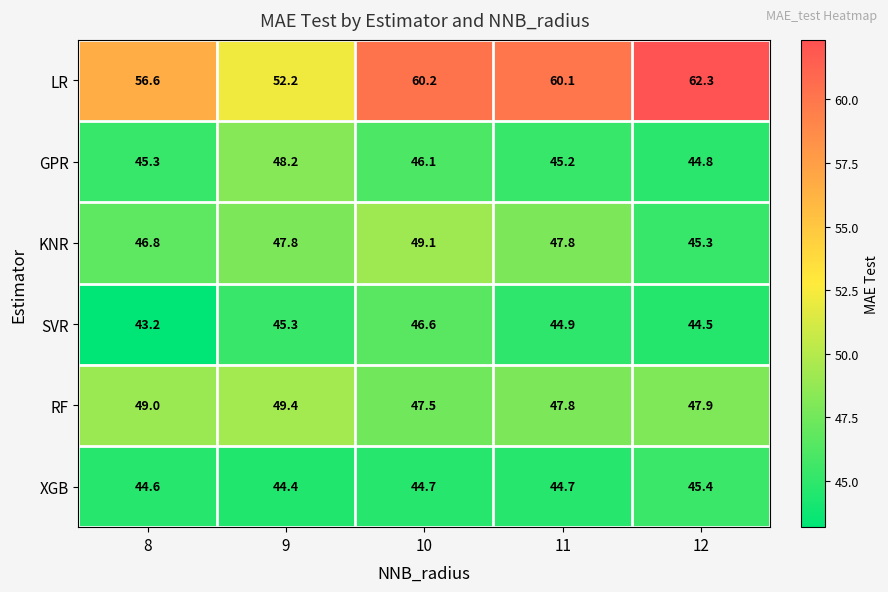

Is it true that LR equals 60.1 at 11?

True